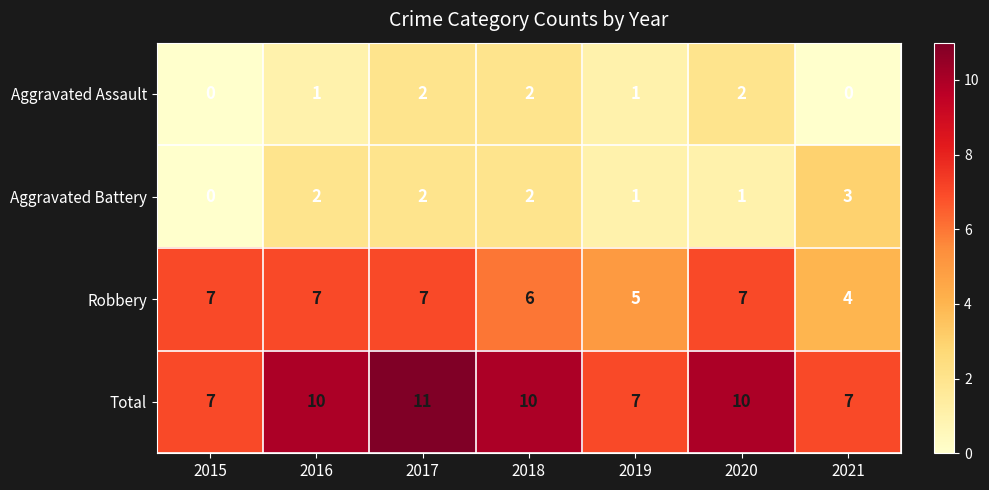

What is the difference between the maximum and second lowest values in the Total series?

4